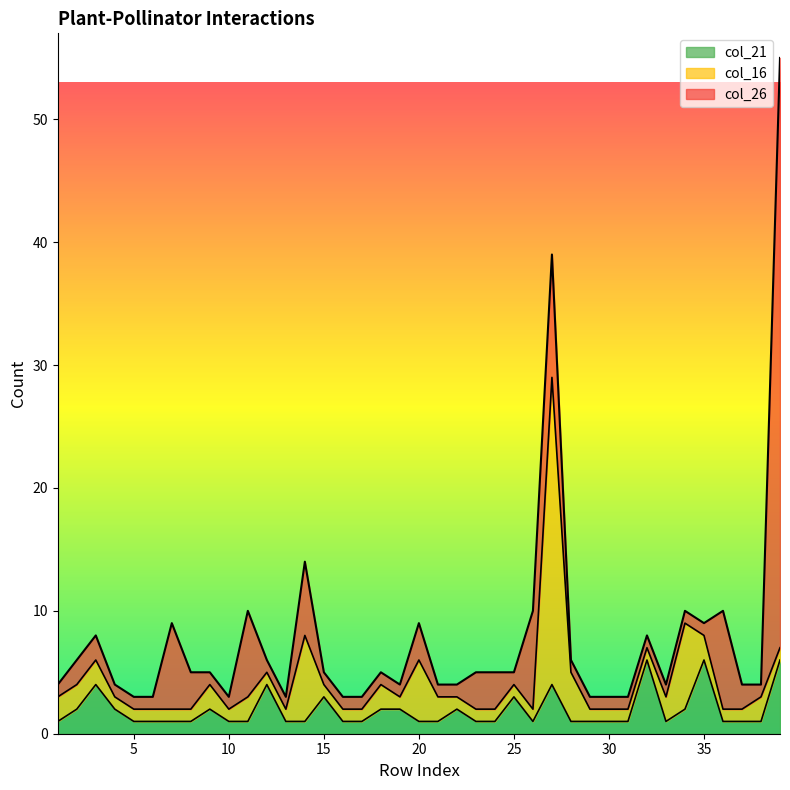

What are all the series names shown in the legend?

col_21, col_16, col_26